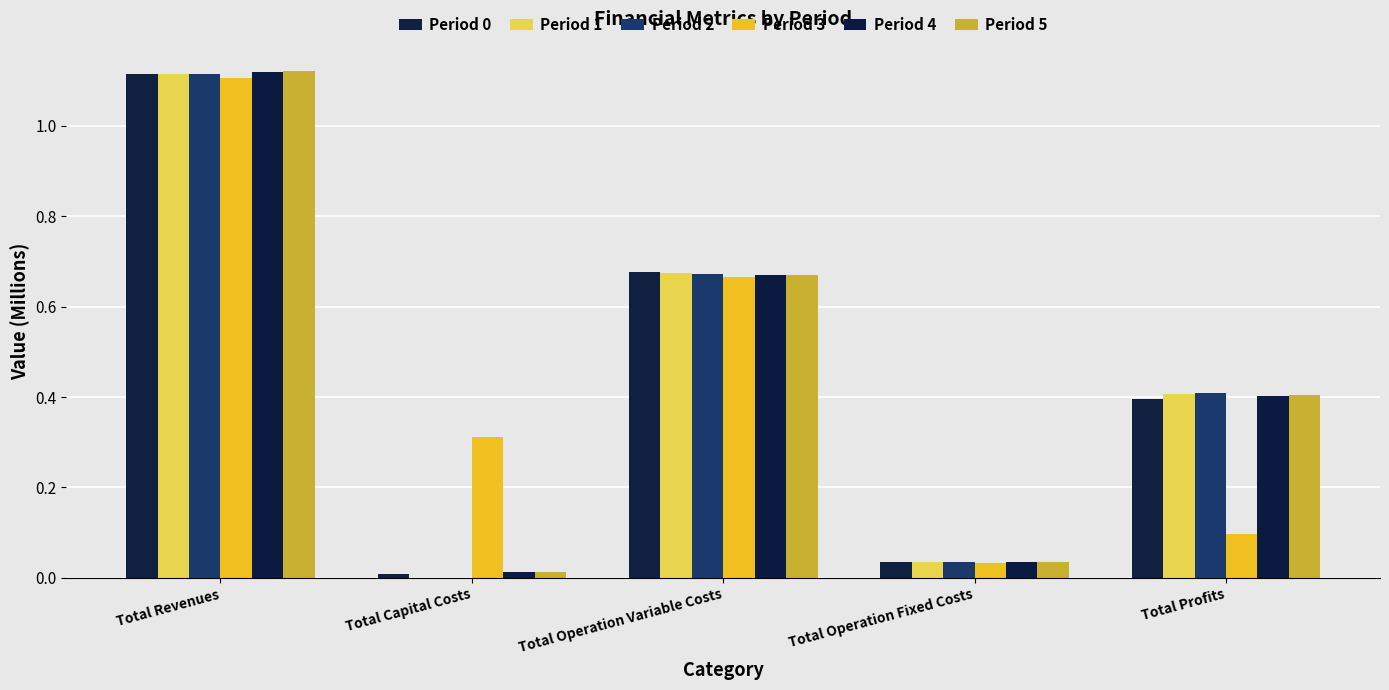

What is the average value of the Period 1 series?

0.4